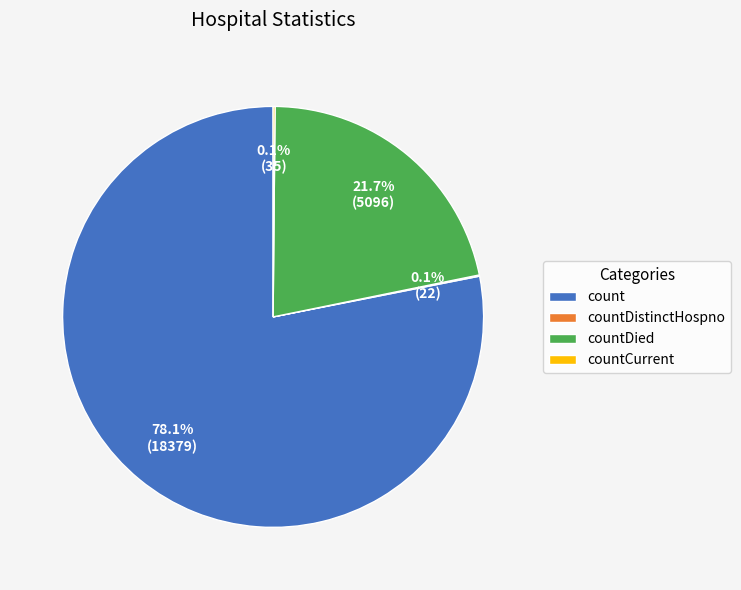

What is the total percentage of count and countDied?

99.8%